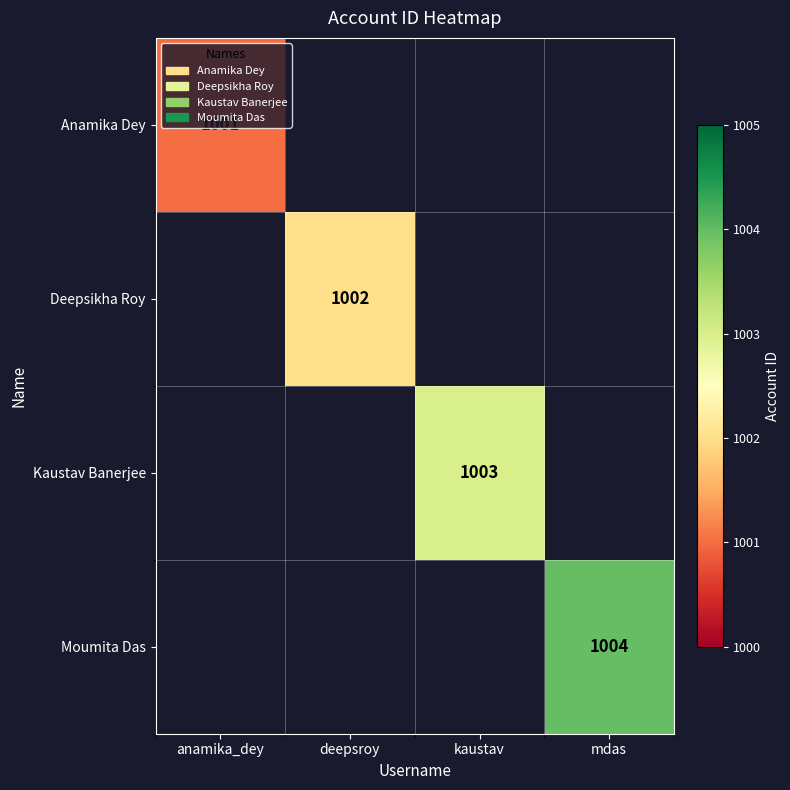

The Deepsikha Roy series shows 681 at deepsroy. True or false?

False